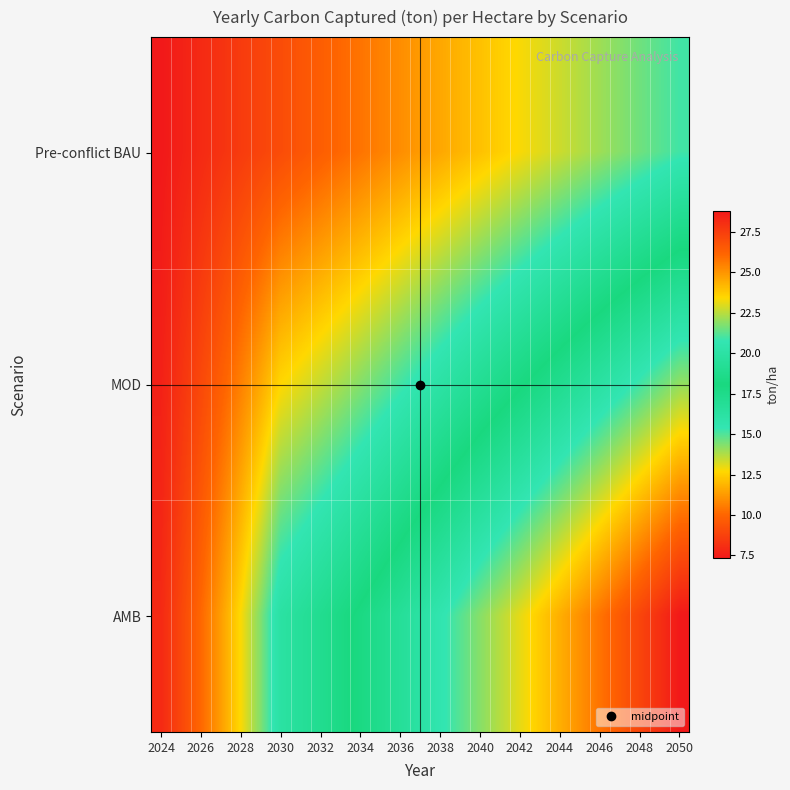

List the series in order of their overall mean, lowest first.

Pre-conflict BAU, MOD, AMB